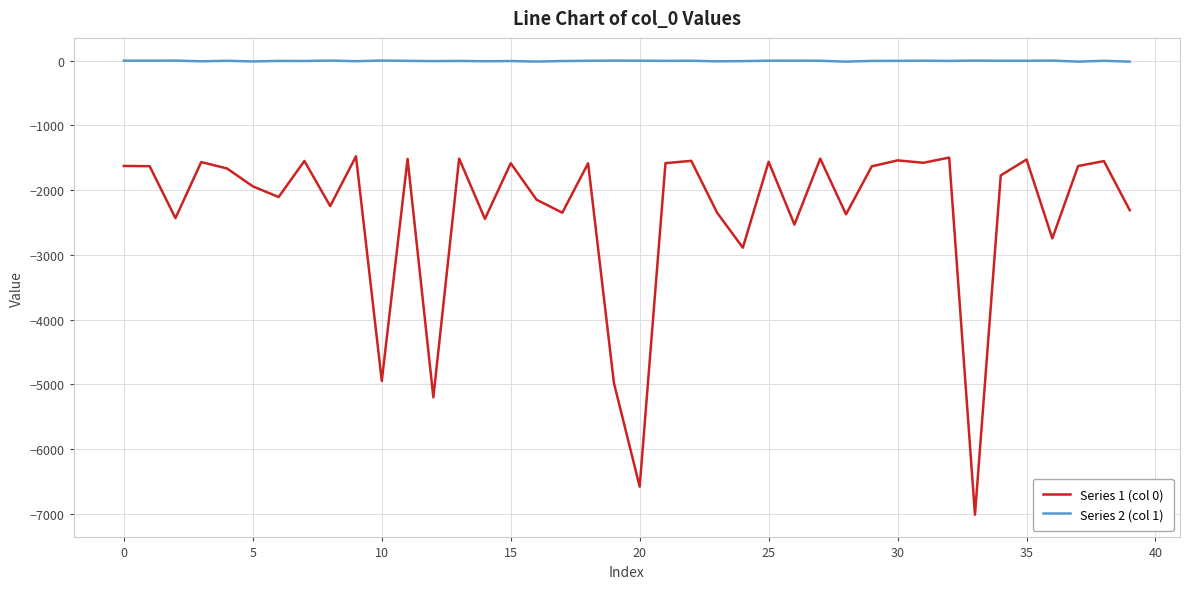

How many categories are shown in the chart?

40